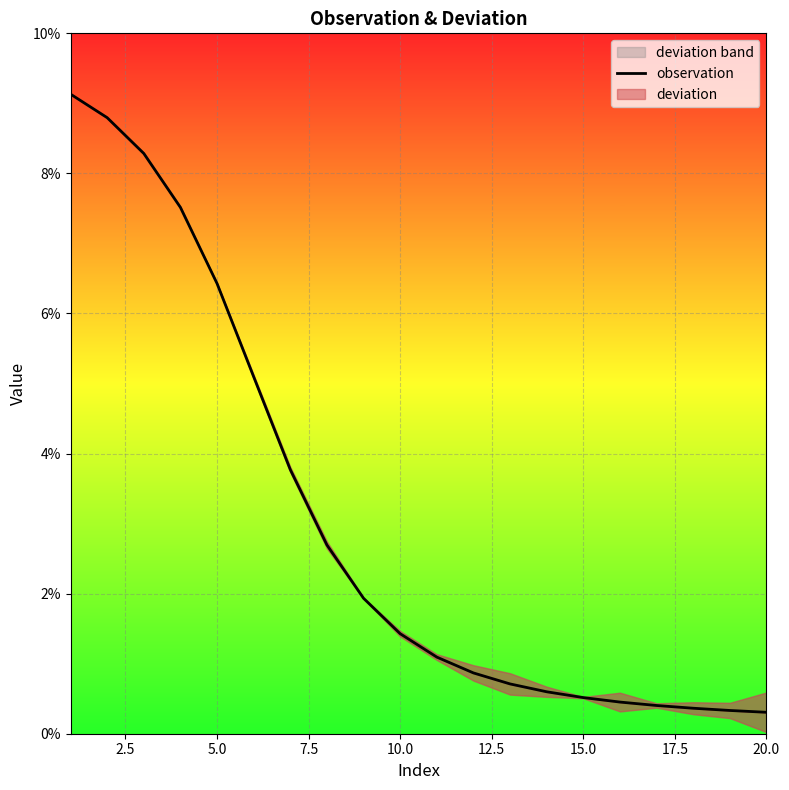

Reading left to right, list all the values displayed in this chart.

0.1	0.1	0.1	0.1	0.1	0.1	0.0	0.0	0.0	0.0	0.0	0.0	0.0	0.0	0.0	0.0	0.0	0.0	0.0	0.0